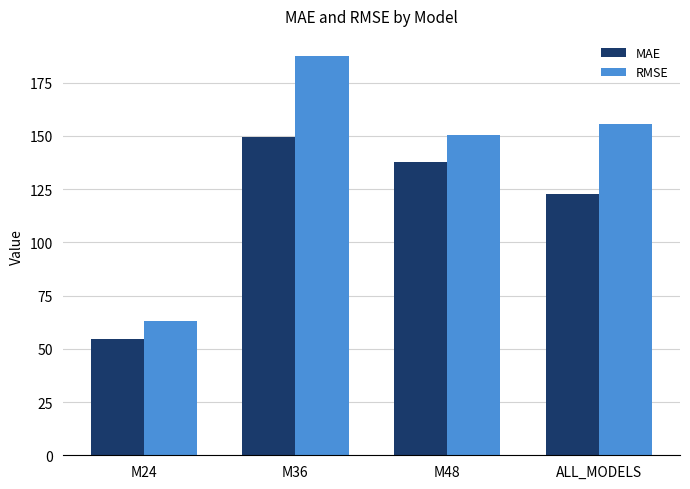

At how many categories does at least one series exceed 102?

3